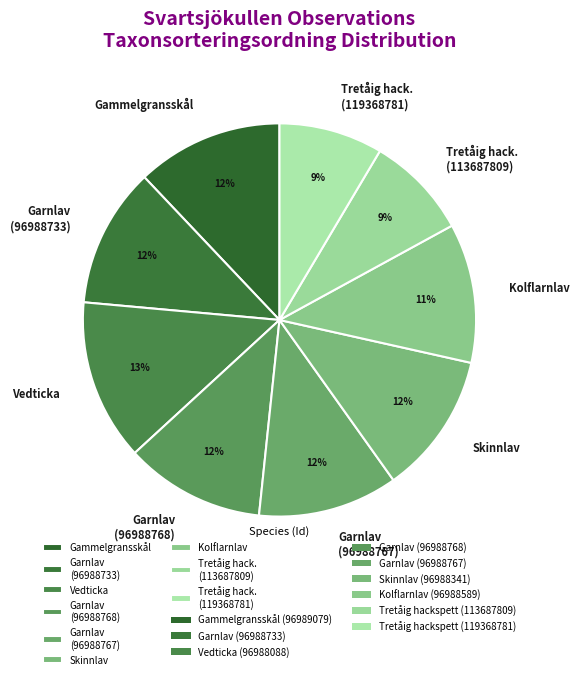

Combined, do Tretåig hack. (119368781) and Garnlav (96988767) account for over 50%?

No